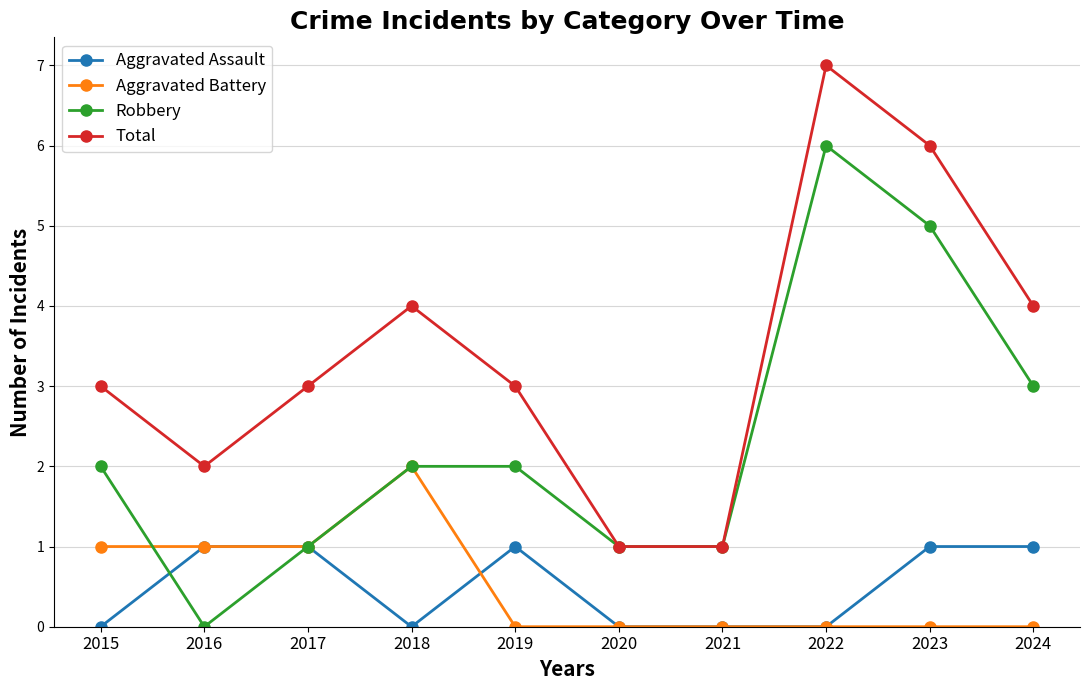

At which category does Total reach its first local valley?

2016